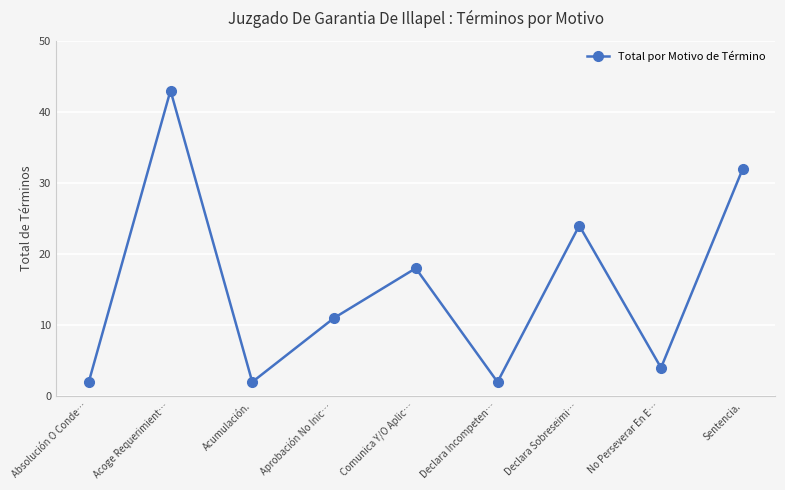

What position from the left is Declara Incompeten…?

6